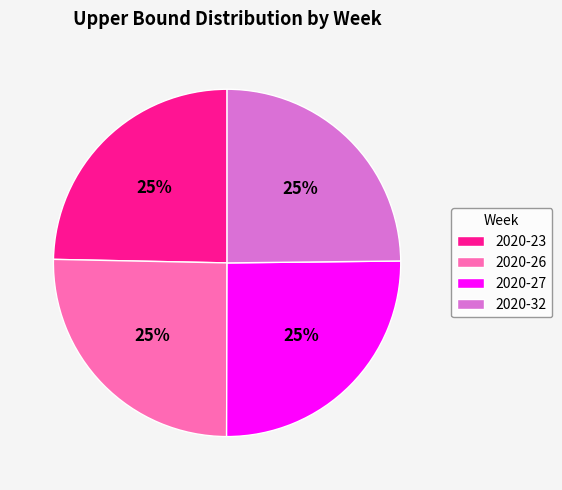

What percentage is the 2020-32 slice, to the nearest percent?

25%